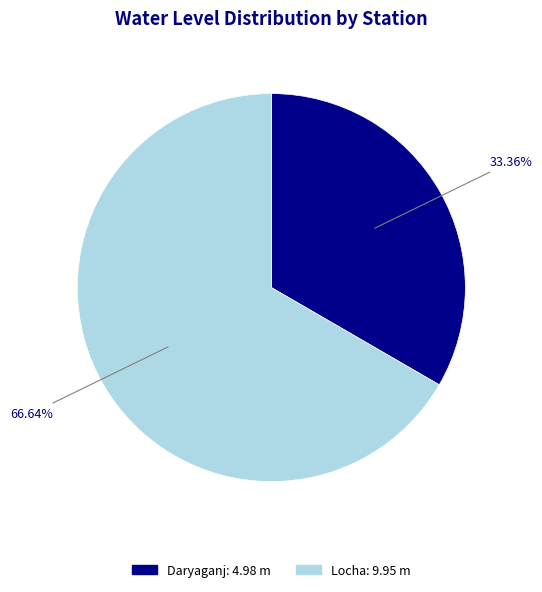

Between Daryaganj and Locha, which is larger?

Locha